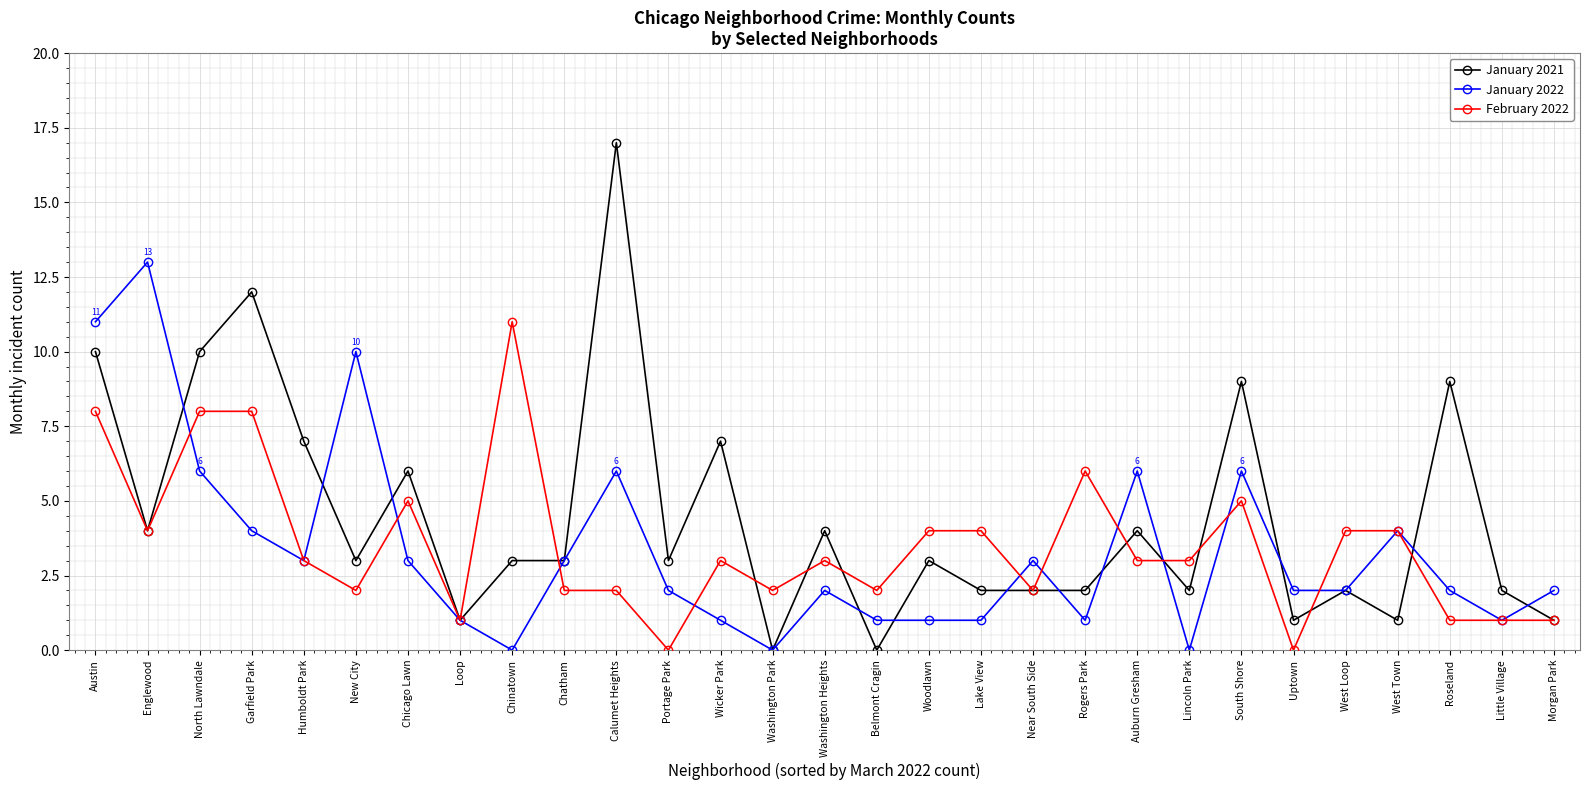

The value of February 2022 at Humboldt Park is 3. True or false?

True